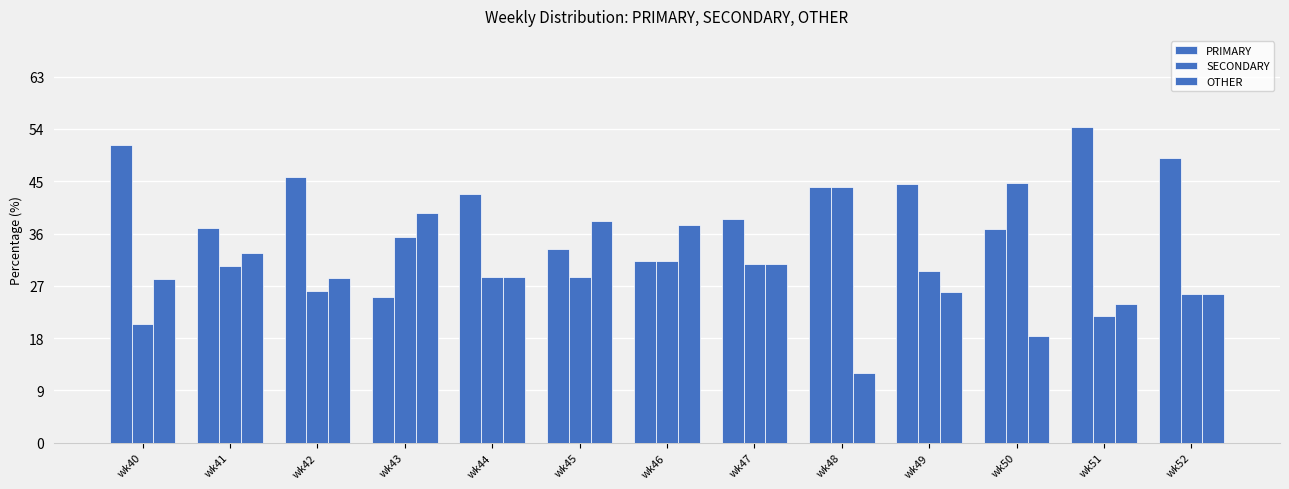

What is the sum of all PRIMARY values?

533.4